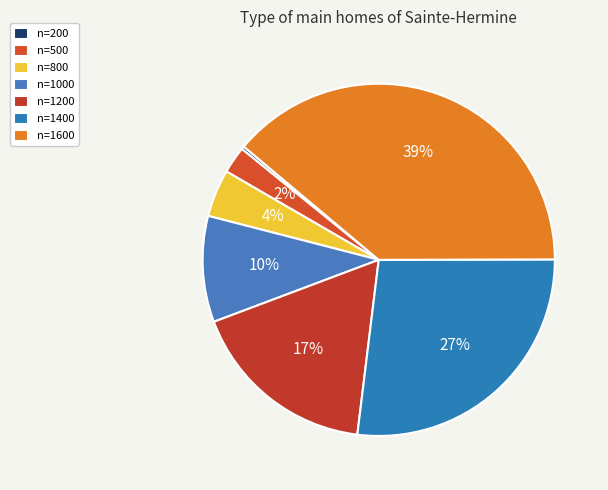

Approximately how many times larger is the value at n=1200 compared to n=200?

62.0